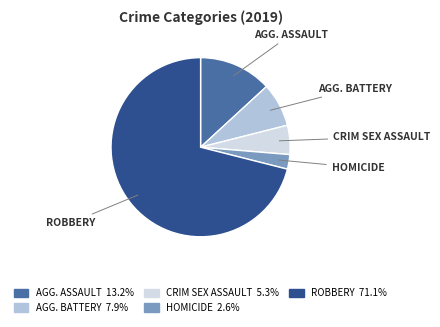

Is there a majority slice in this chart?

Yes